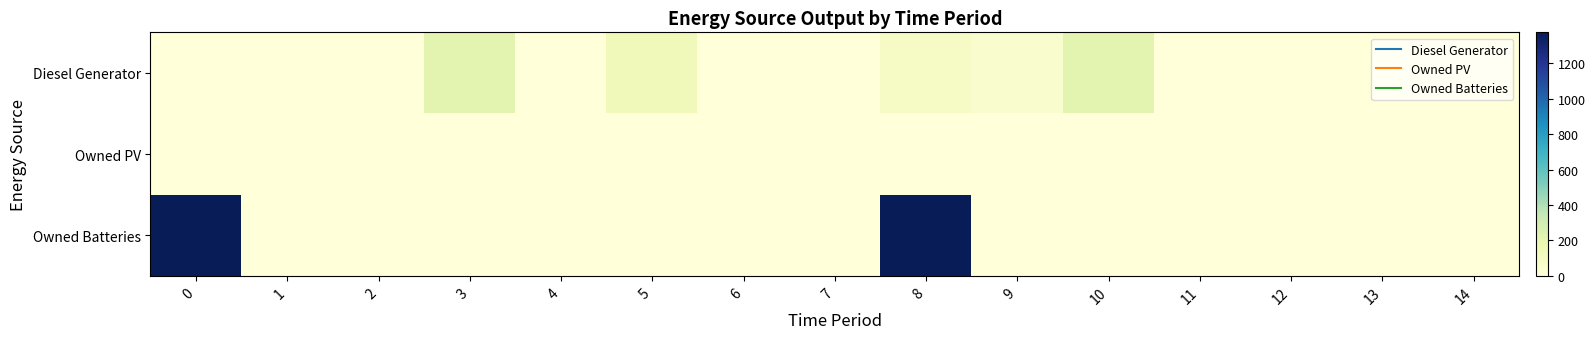

At which category is the sum across all series the highest?

8